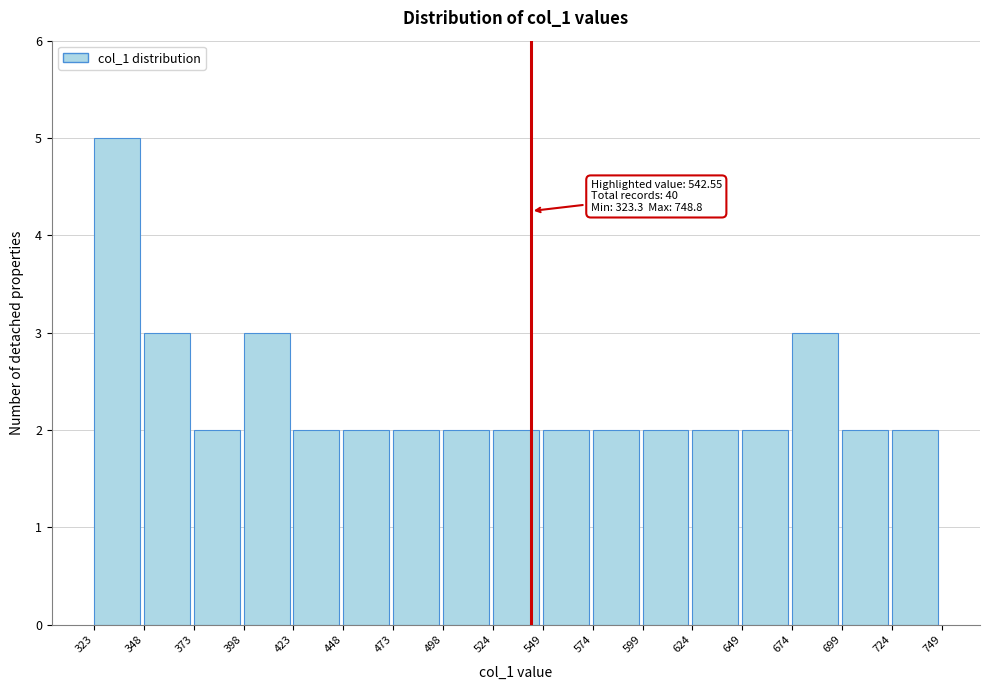

Over which range of the x-axis is the bar tallest?

323 to 348